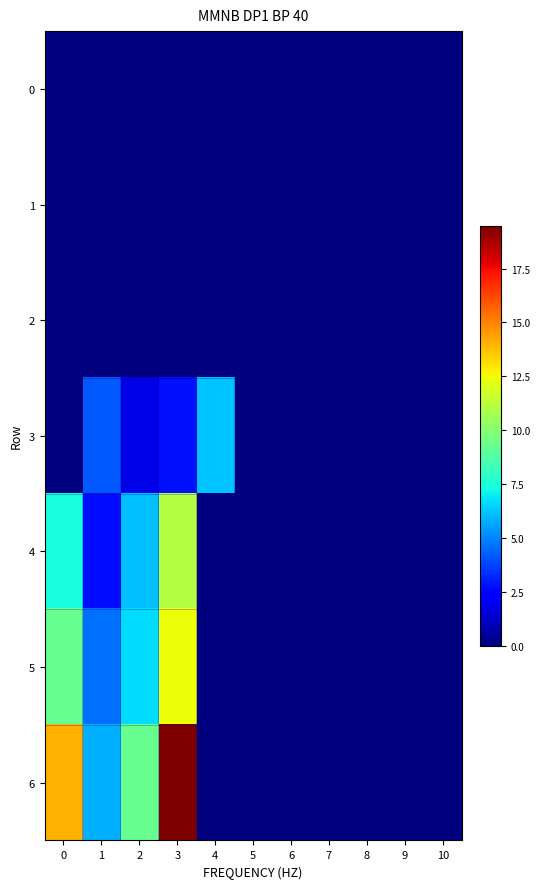

Reading right to left, extract all data points from this chart.

0: 10=0.0	9=0.0	8=0.0	7=0.0	6=0.0	5=0.0	4=0.0	3=0.0	2=0.0	1=0.0	0=0.0
1: 10=0.0	9=0.0	8=0.0	7=0.0	6=0.0	5=0.0	4=0.0	3=0.0	2=0.0	1=0.0	0=0.0
2: 10=0.0	9=0.0	8=0.0	7=0.0	6=0.0	5=0.0	4=0.0	3=0.0	2=0.0	1=0.0	0=0.0
3: 10=0.0	9=0.0	8=0.0	7=0.0	6=0.0	5=0.0	4=6.2	3=2.8	2=1.8	1=4.1	0=0.0
4: 10=0.0	9=0.0	8=0.0	7=0.0	6=0.0	5=0.0	4=0.0	3=11.0	2=6.1	1=2.7	0=7.4
5: 10=0.0	9=0.0	8=0.0	7=0.0	6=0.0	5=0.0	4=0.0	3=12.4	2=6.6	1=4.6	0=9.2
6: 10=0.0	9=0.0	8=0.0	7=0.0	6=0.0	5=0.0	4=0.0	3=19.5	2=9.2	1=5.8	0=14.0